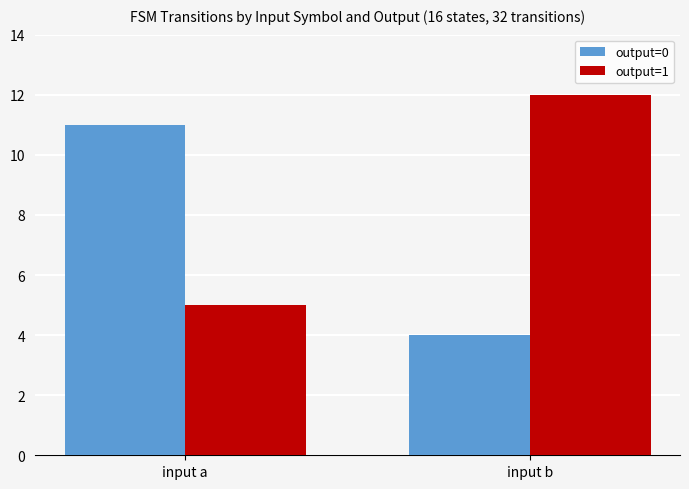

The output=0 series shows 4 at input a. True or false?

False